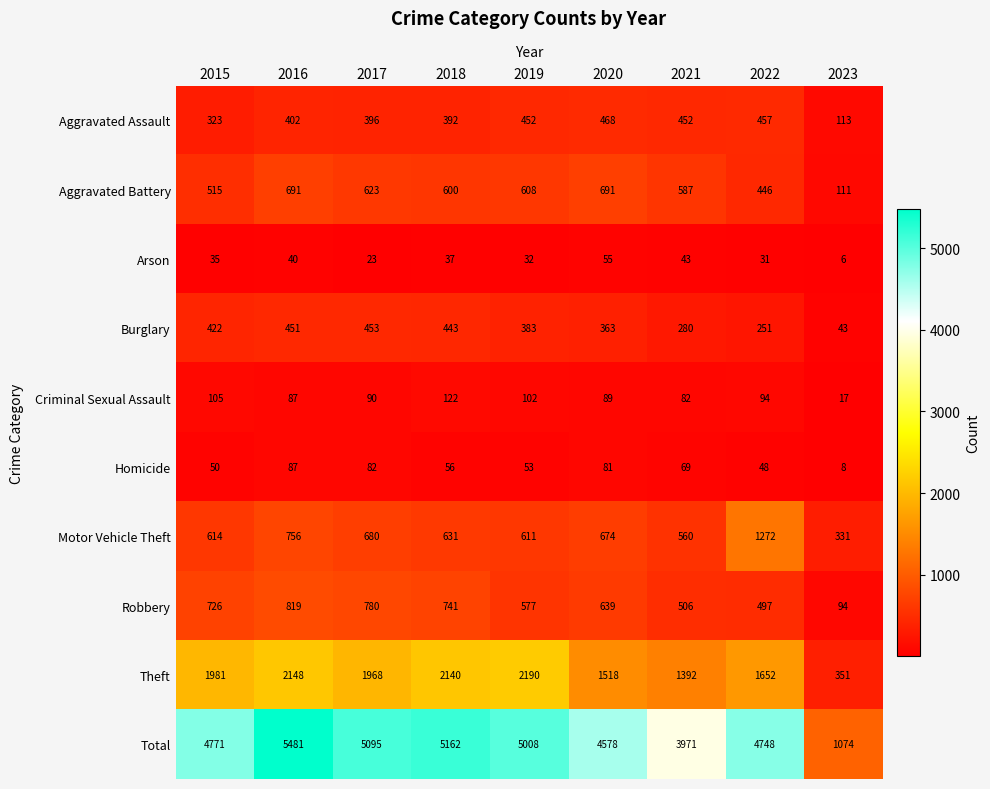

Which series has the largest total across all categories?

Total